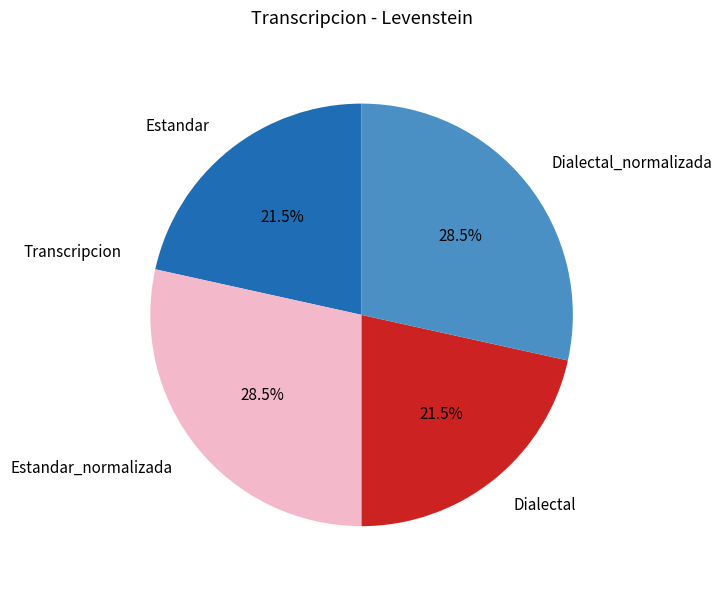

What is the total percentage of Estandar_normalizada and Estandar?

50.0%